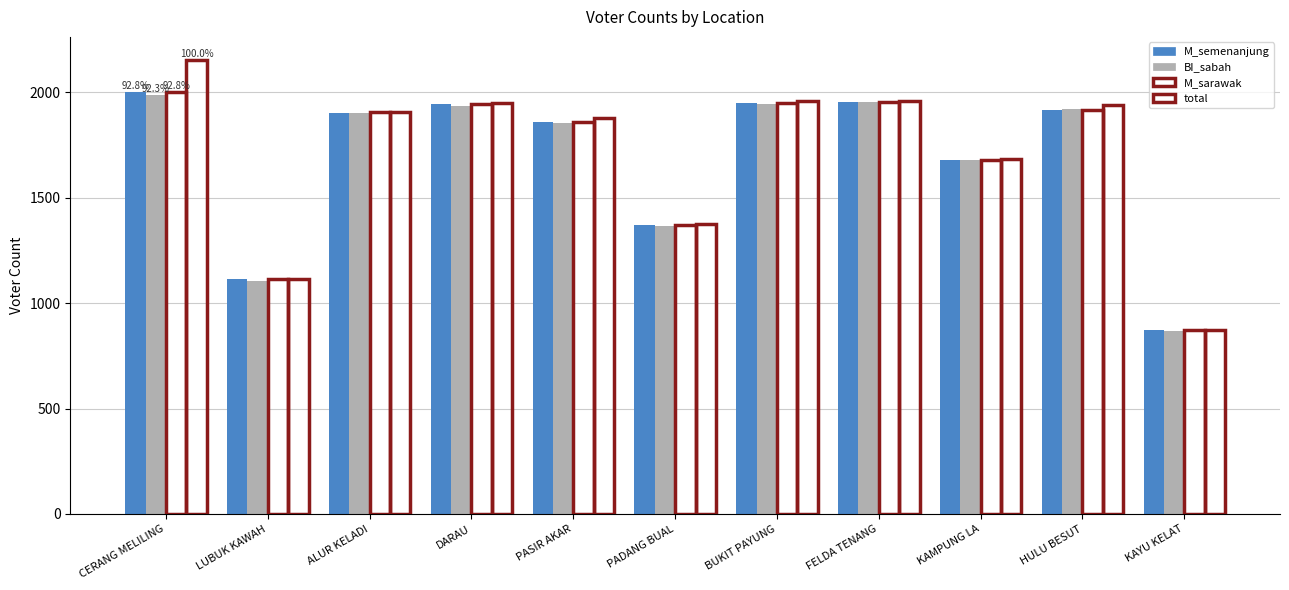

How many data points in total are less than 1909?

5